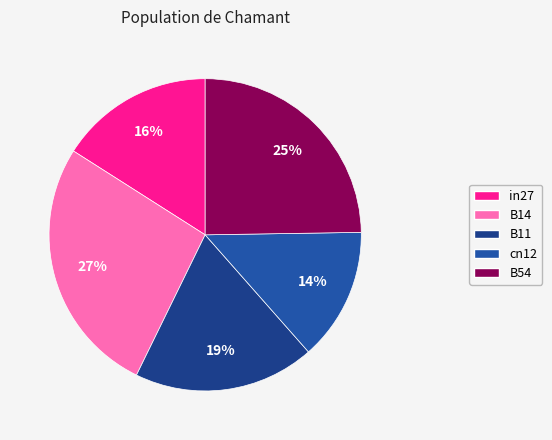

To the nearest percent, what is the difference between the cn12 and in27 slice percentages?

2%